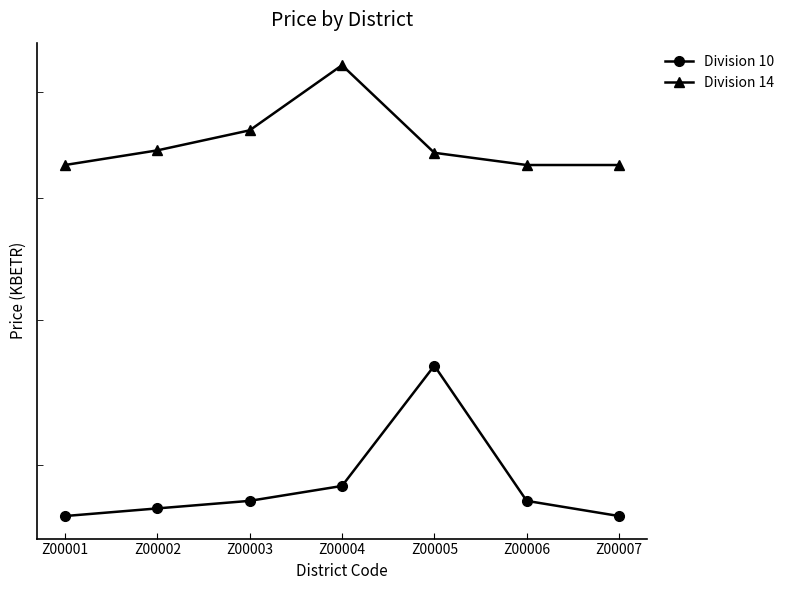

True or false: Division 14 has a value of 7434.3 at Z00002.

True